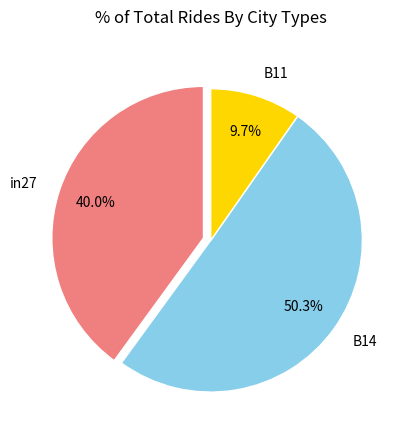

Which slice is the largest?

B14